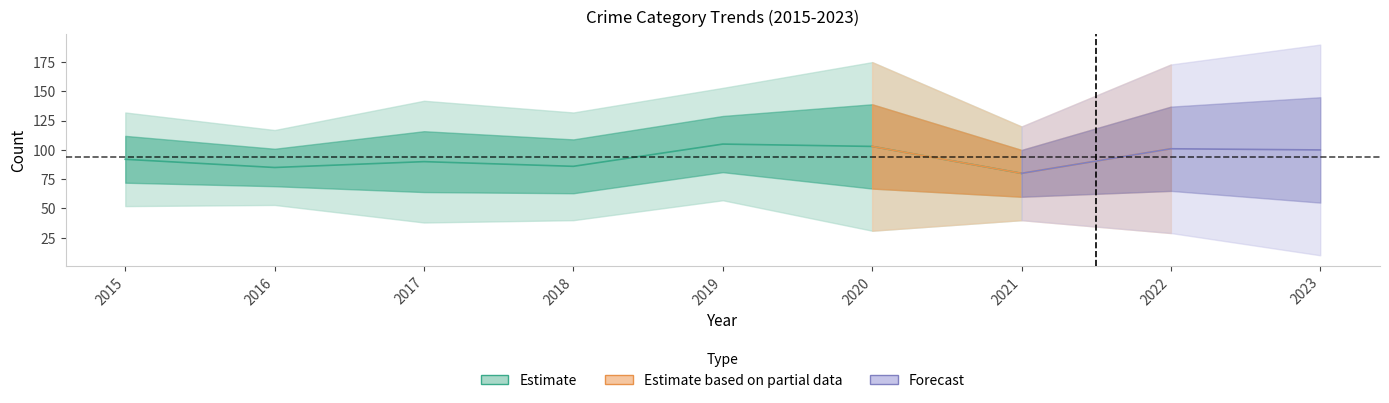

What is the difference between the Aggravated Assault values at 2020 and 2015?

15